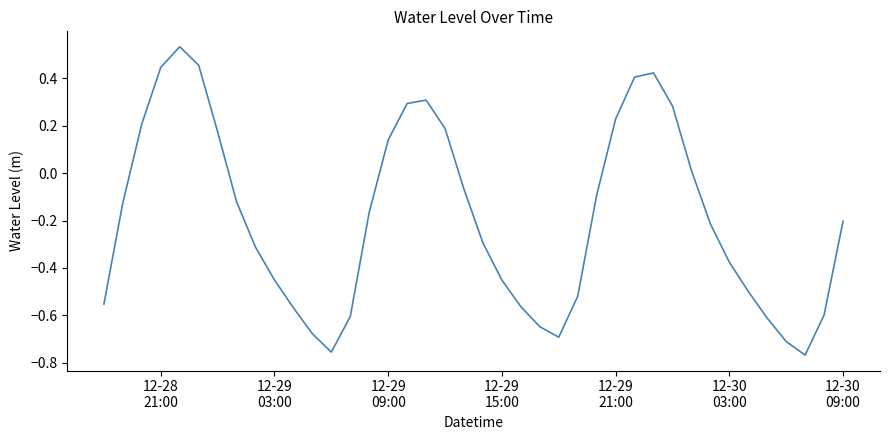

How many lines are shown in the chart?

1